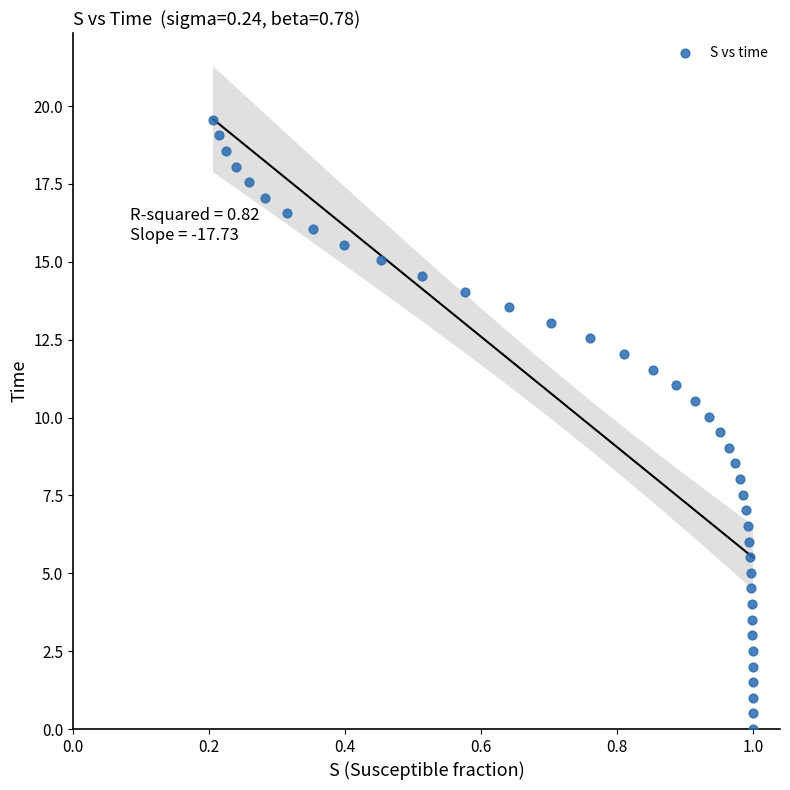

What is the range of X values (max minus min)?

0.8